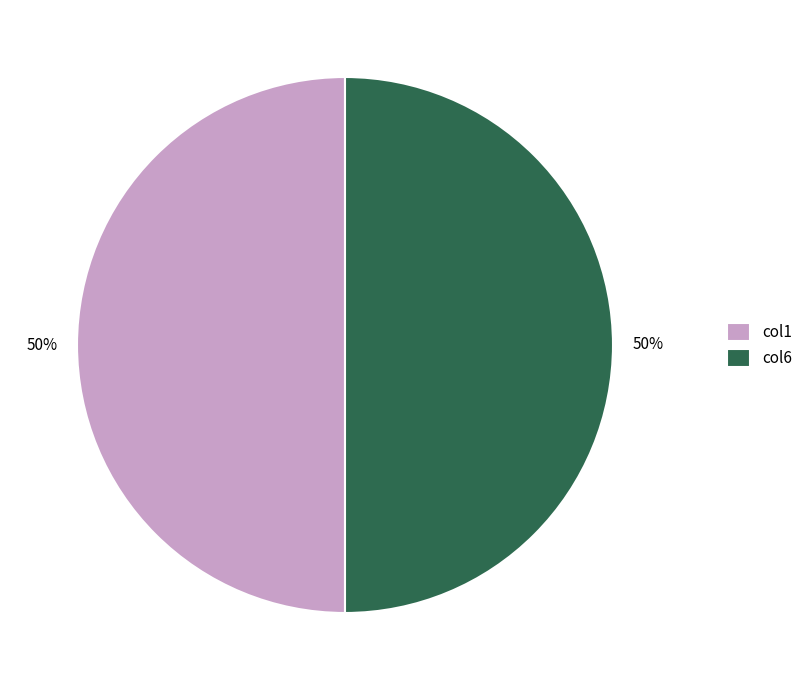

To the nearest percent, what percentage of the pie is col6?

50%